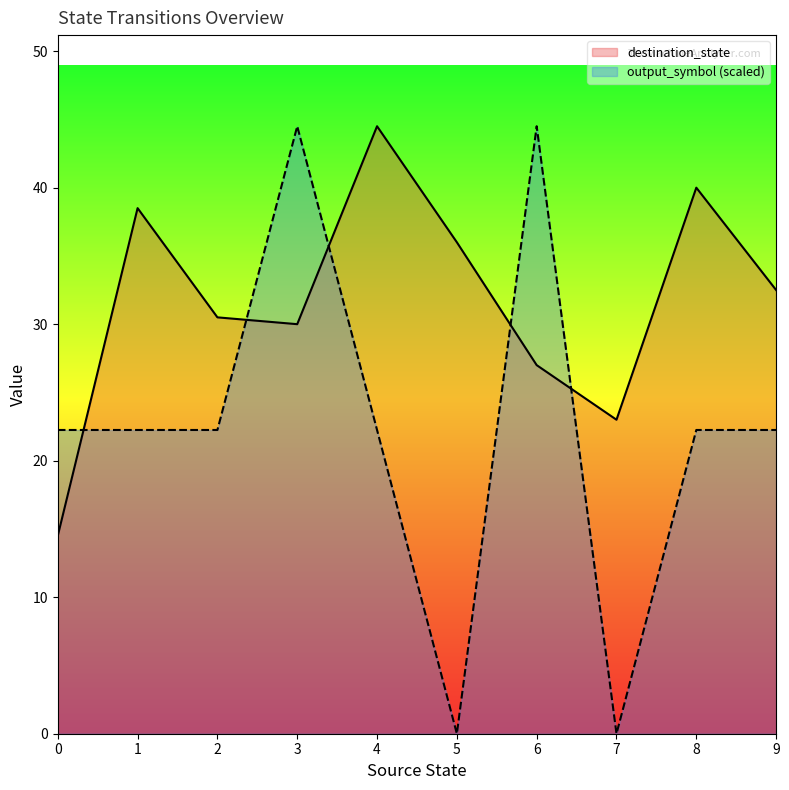

True or false: output_symbol (scaled) has a value of -15.6 at 5.

False